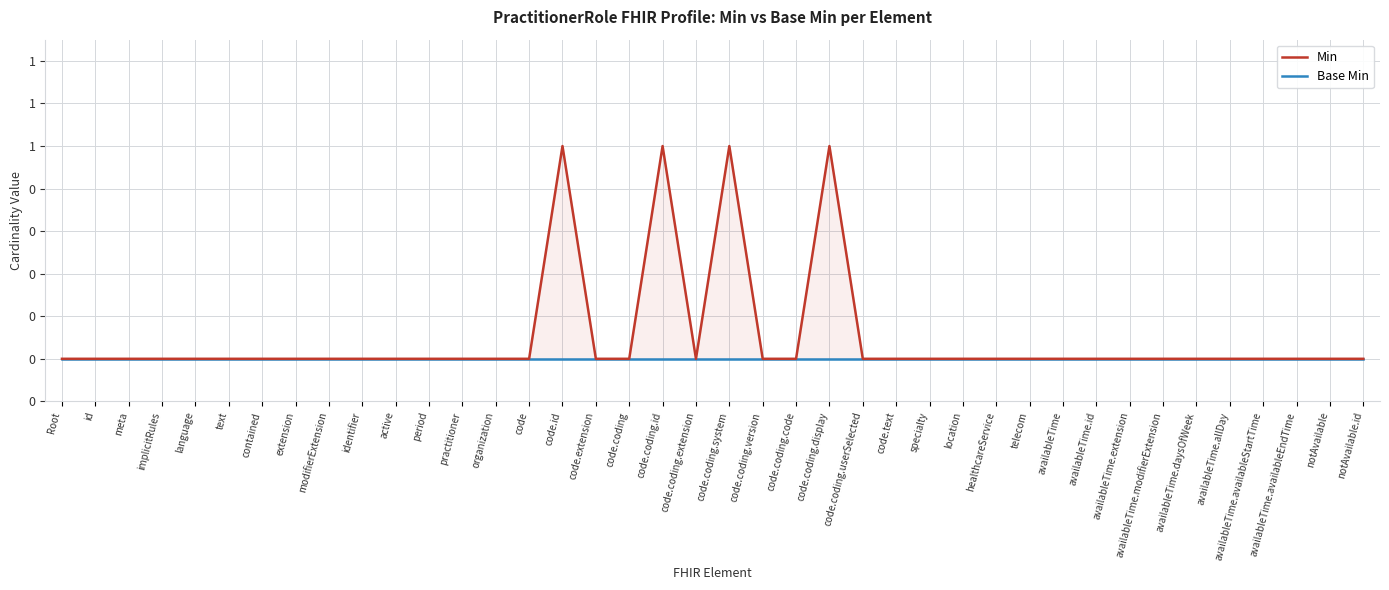

What are all the series names shown in the legend?

Min, Base Min